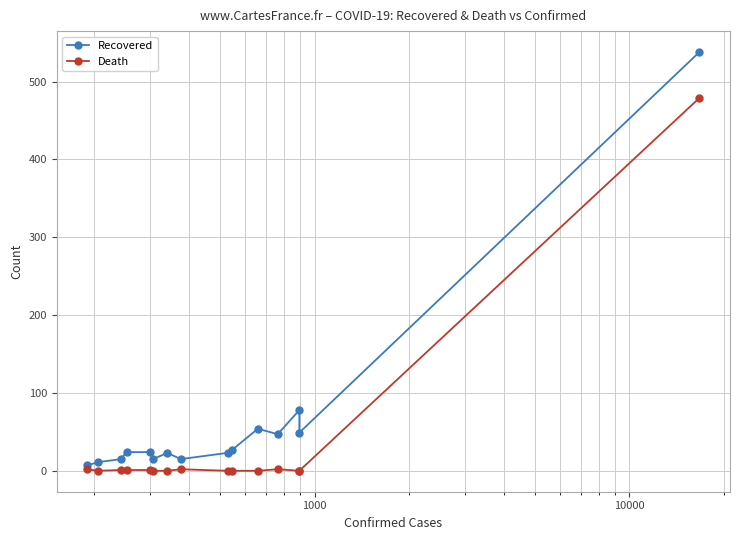

True or false: Death and Recovered cross at least once.

False